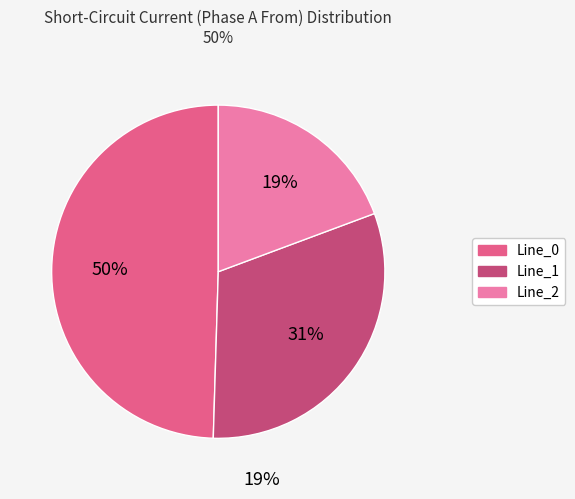

How many slices are in this pie chart?

3